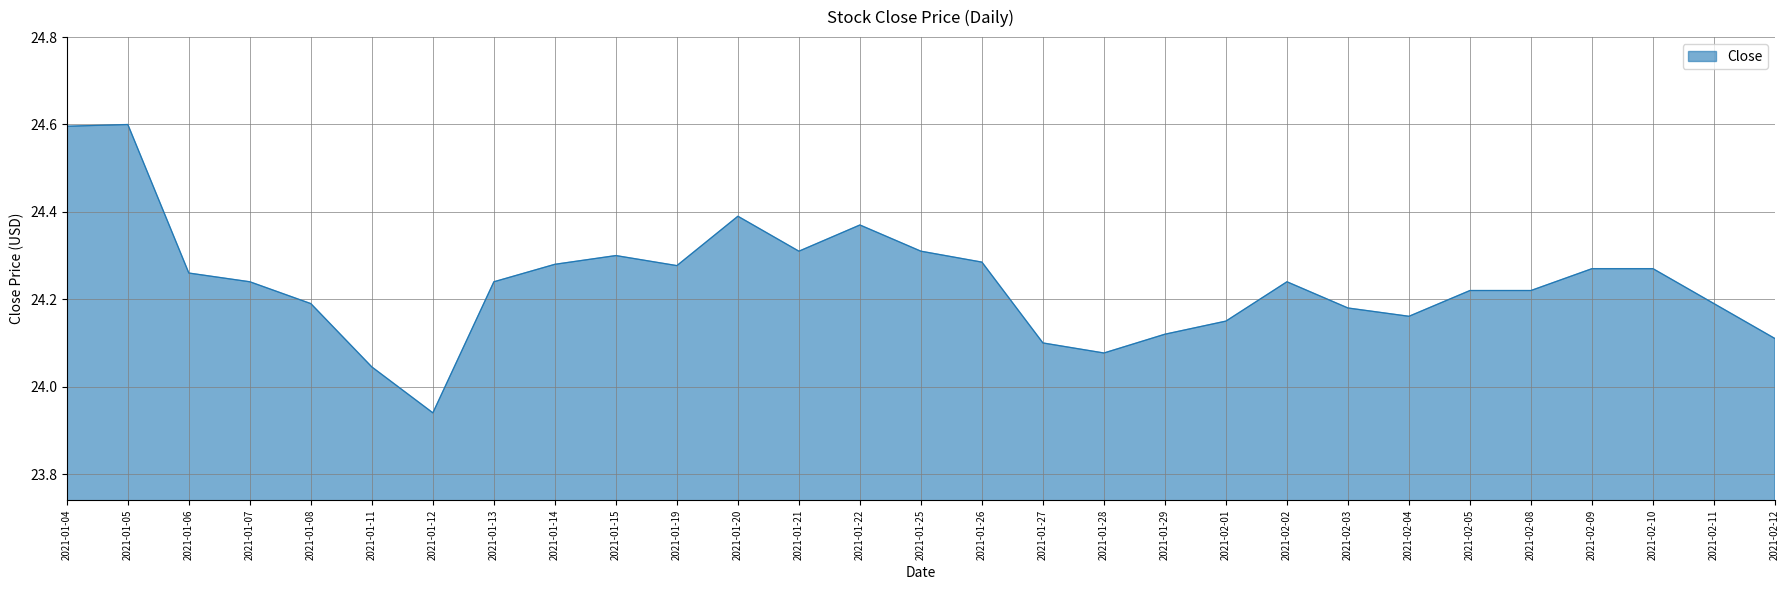

At which category does the chart reach its minimum across all series?

2021-01-12